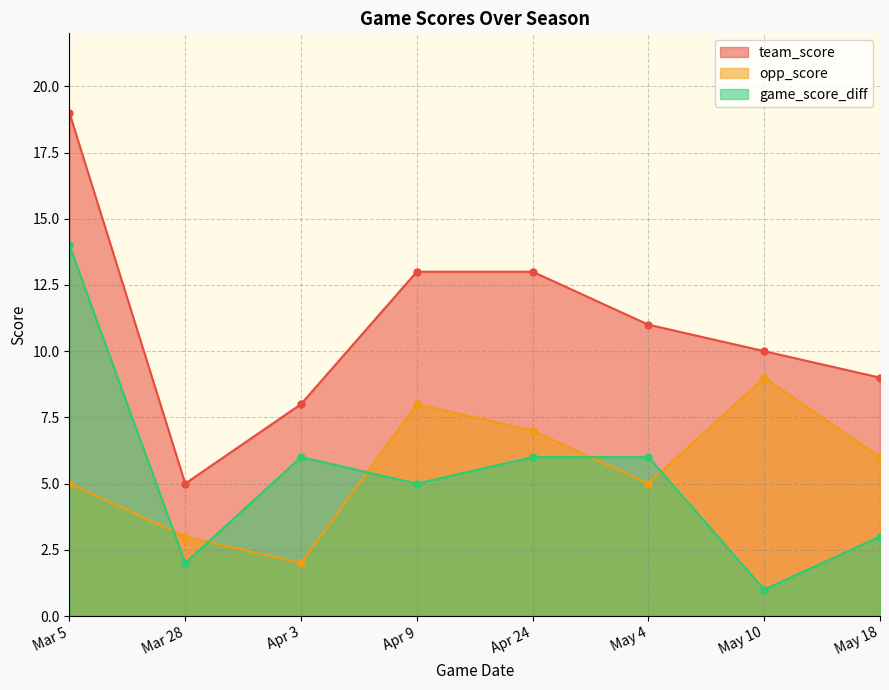

Which series changed the most between Apr 3 and Apr 9?

opp_score